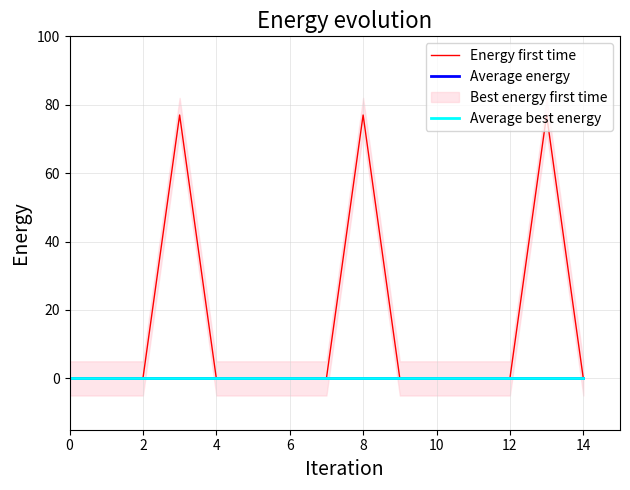

What is the label of the 1st point from the right?

14